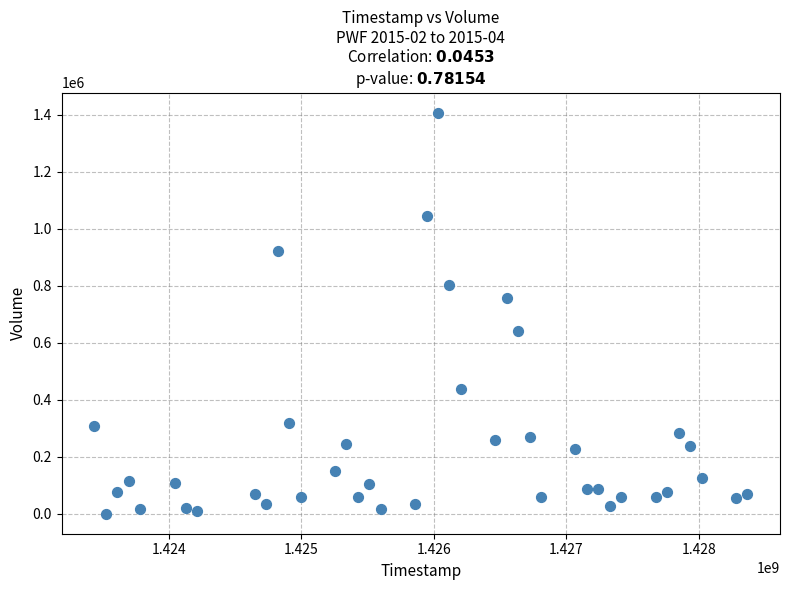

What is the range of Y values (max minus min)?

1407200